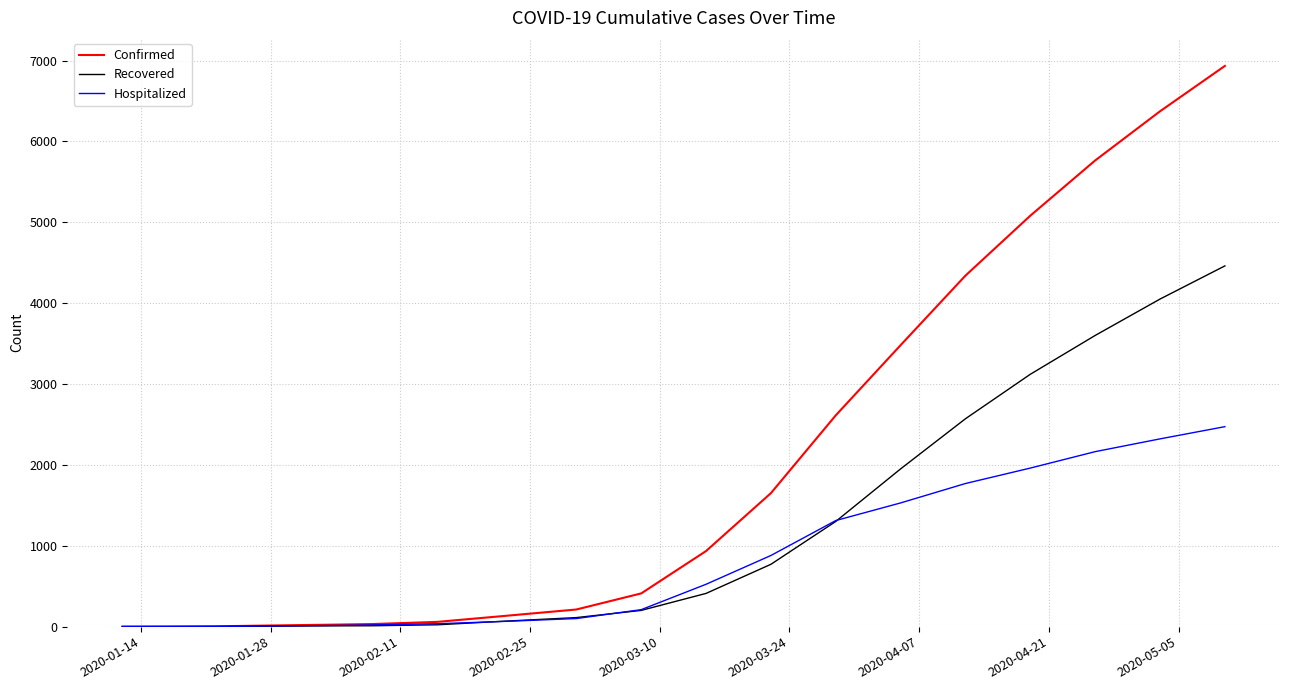

Which series has the largest total across all categories?

Confirmed